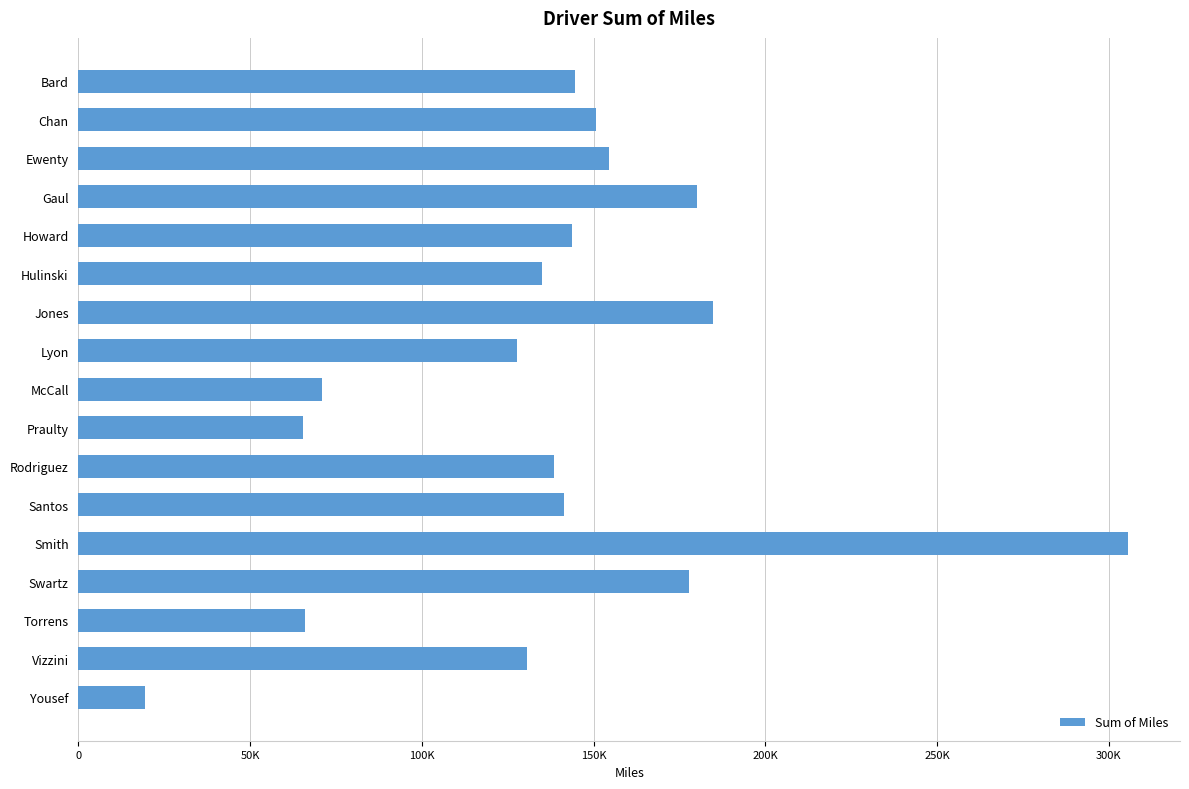

What is the maximum value shown in the chart?

305432.4